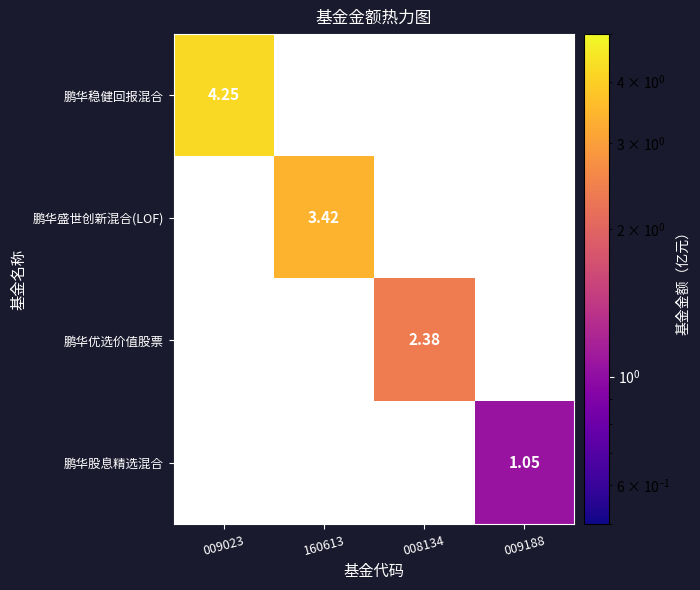

What is the greatest value displayed?

4.2